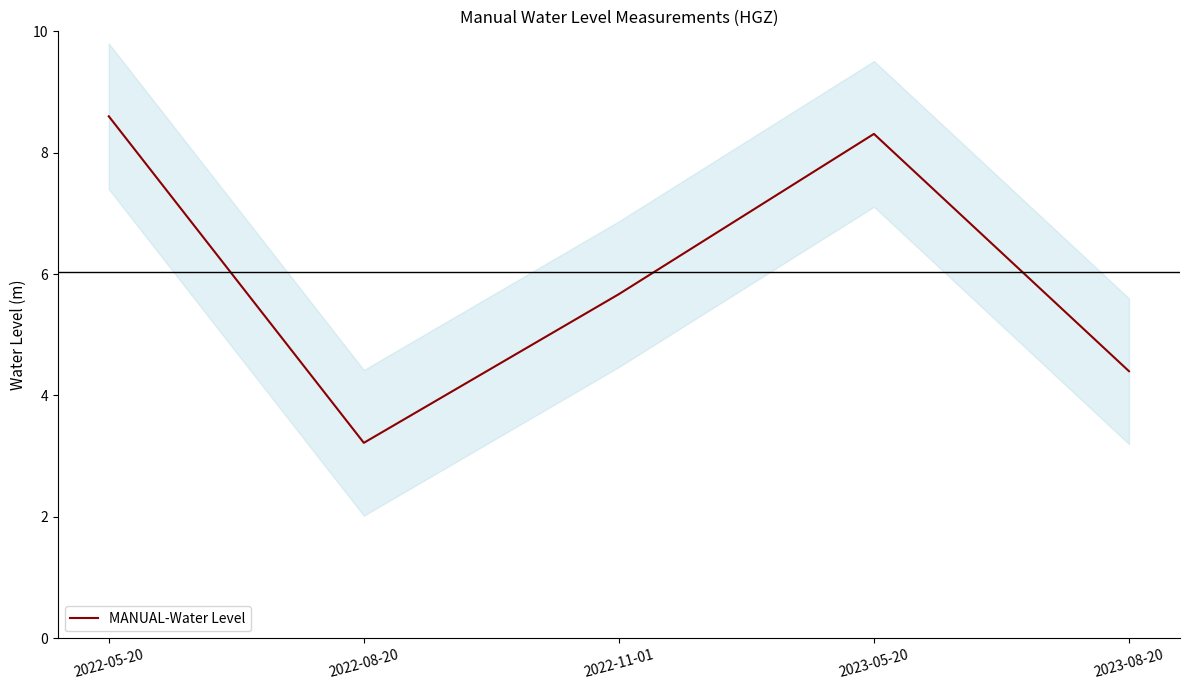

What is the minimum value shown in the chart?

3.2